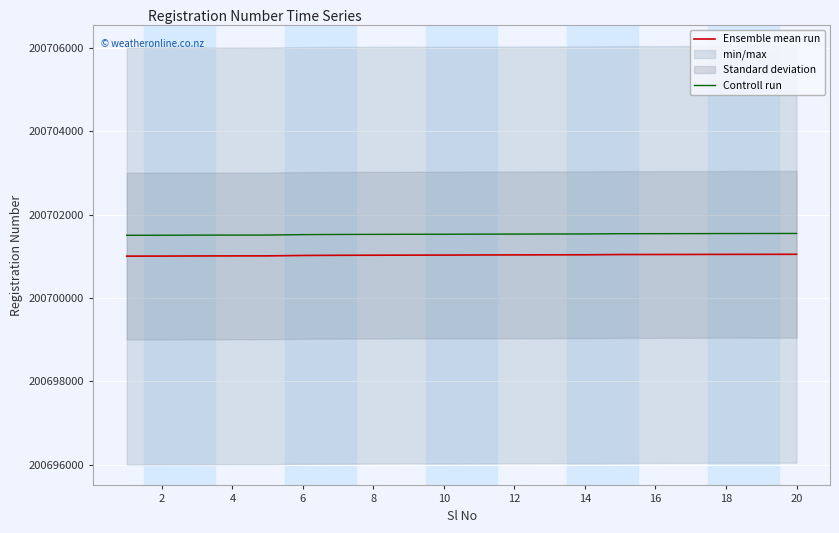

What is the maximum value for Controll run?

200701548